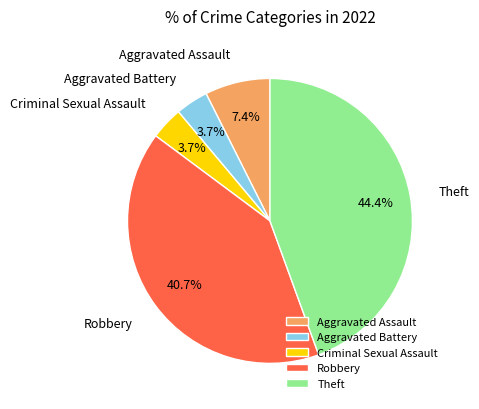

How many segments does this pie chart have?

5